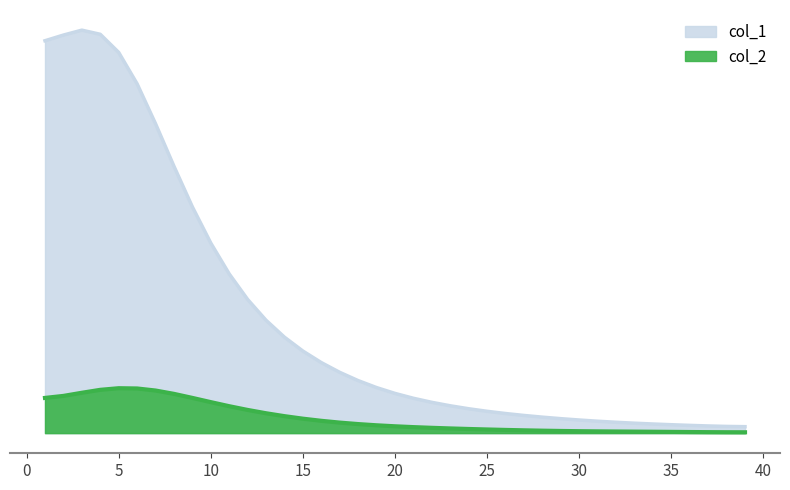

How many data points in col_1 are less than 801?

19